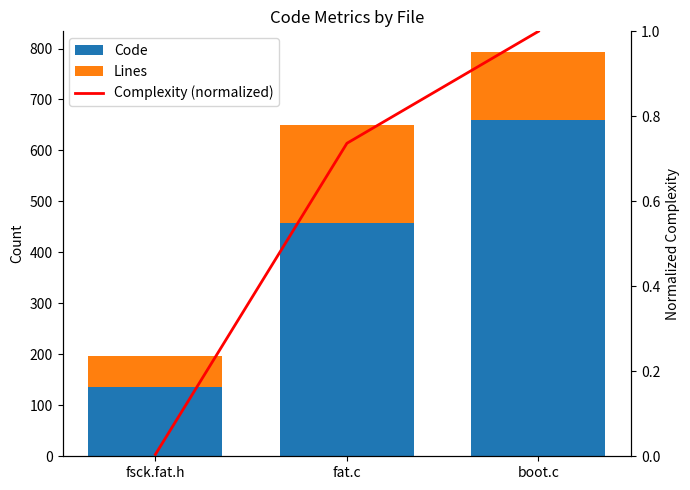

What are all the series names shown in the legend?

Code, Lines, Complexity (normalized)